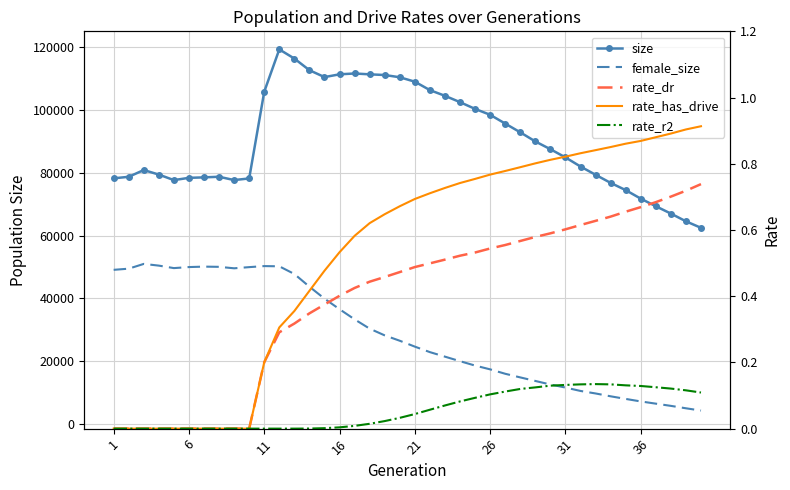

Reading left to right, list all the values displayed in this chart.

size: 78256.0	78741.0	80895.0	79449.0	77692.0	78408.0	78560.0	78756.0	77700.0	78222.0	105843.0	119316.0	116395.0	112688.0	110492.0	111378.0	111643.0	111371.0	111156.0	110437.0	109032.0	106341.0	104534.0	102511.0	100364.0	98484.0	95688.0	92904.0	90002.0	87529.0	84922.0	82012.0	79386.0	76803.0	74501.0	71781.0	69366.0	67031.0	64570.0	62493.0
female_size: 49113.0	49485.0	51002.0	50455.0	49665.0	49996.0	50137.0	50069.0	49603.0	49974.0	50308.0	50236.0	47788.0	43745.0	39941.0	36574.0	33344.0	30379.0	28237.0	26530.0	24660.0	22907.0	21466.0	20020.0	18628.0	17420.0	16016.0	14858.0	13729.0	12598.0	11626.0	10545.0	9744.0	8839.0	8009.0	7205.0	6499.0	5793.0	5025.0	4296.0
rate_dr: 0.0	0.0	0.0	0.0	0.0	0.0	0.0	0.0	0.0	0.0	0.2	0.3	0.3	0.3	0.4	0.4	0.4	0.4	0.5	0.5	0.5	0.5	0.5	0.5	0.5	0.5	0.6	0.6	0.6	0.6	0.6	0.6	0.6	0.6	0.7	0.7	0.7	0.7	0.7	0.7
rate_has_drive: 0.0	0.0	0.0	0.0	0.0	0.0	0.0	0.0	0.0	0.0	0.2	0.3	0.4	0.4	0.5	0.5	0.6	0.6	0.6	0.7	0.7	0.7	0.7	0.7	0.8	0.8	0.8	0.8	0.8	0.8	0.8	0.8	0.8	0.9	0.9	0.9	0.9	0.9	0.9	0.9
rate_r2: 0.0	0.0	0.0	0.0	0.0	0.0	0.0	0.0	0.0	0.0	0.0	0.0	0.0	0.0	0.0	0.0	0.0	0.0	0.0	0.0	0.0	0.1	0.1	0.1	0.1	0.1	0.1	0.1	0.1	0.1	0.1	0.1	0.1	0.1	0.1	0.1	0.1	0.1	0.1	0.1